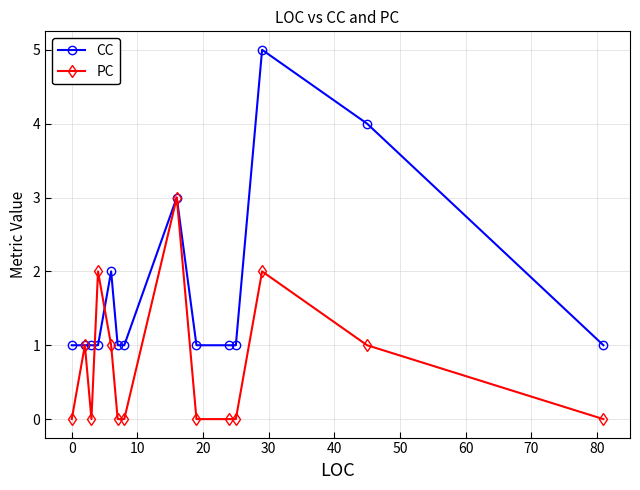

What is the difference between the maximum and minimum values in the PC series?

3